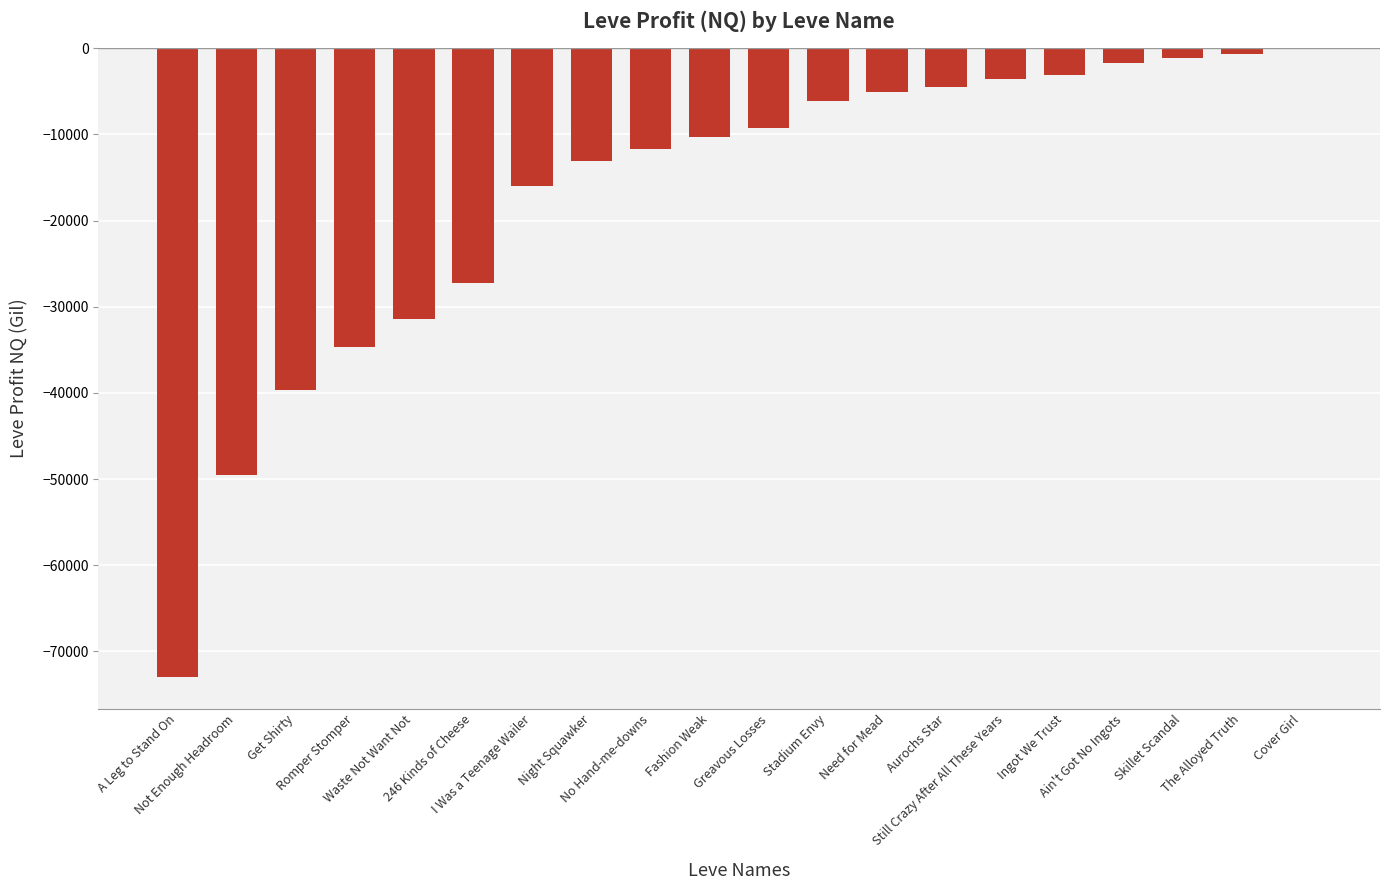

Reading left to right, extract all data points from this chart.

A Leg to Stand On=-73004.3	Not Enough Headroom=-49516.7	Get Shirty=-39726.0	Romper Stomper=-34679.3	Waste Not Want Not=-31439.5	246 Kinds of Cheese=-27258.0	I Was a Teenage Wailer=-16001.1	Night Squawker=-13059.2	No Hand-me-downs=-11694.7	Fashion Weak=-10273.0	Greavous Losses=-9270.5	Stadium Envy=-6130.2	Need for Mead=-5064.5	Aurochs Star=-4480.0	Still Crazy After All These Years=-3545.5	Ingot We Trust=-3146.0	Ain't Got No Ingots=-1684.4	Skillet Scandal=-1086.0	The Alloyed Truth=-648.4	Cover Girl=0.0